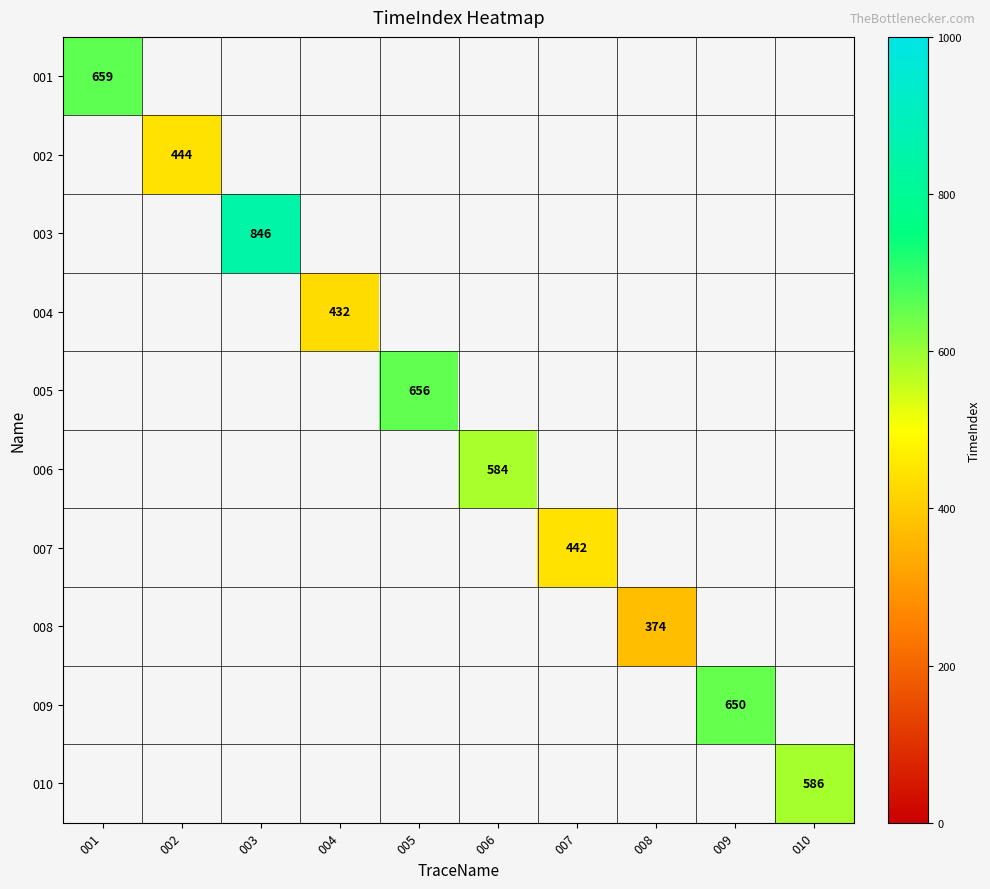

Is the value of 001 at 001 greater than the value of 009 at 009?

Yes